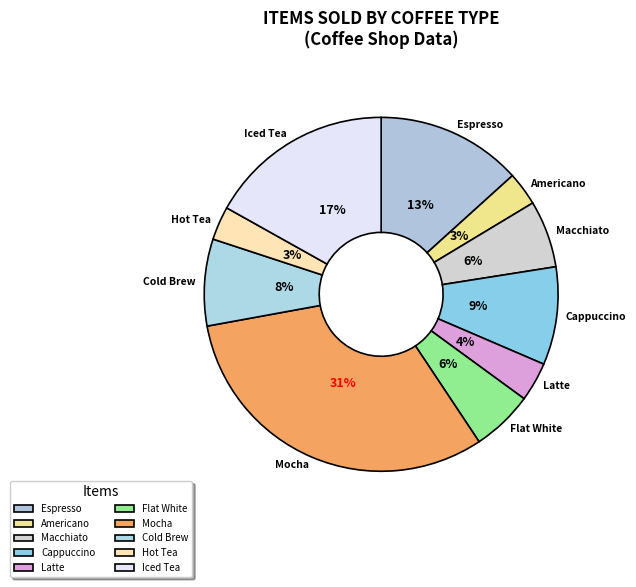

To the nearest percent, what is the difference between the largest and smallest slice percentages?

28%